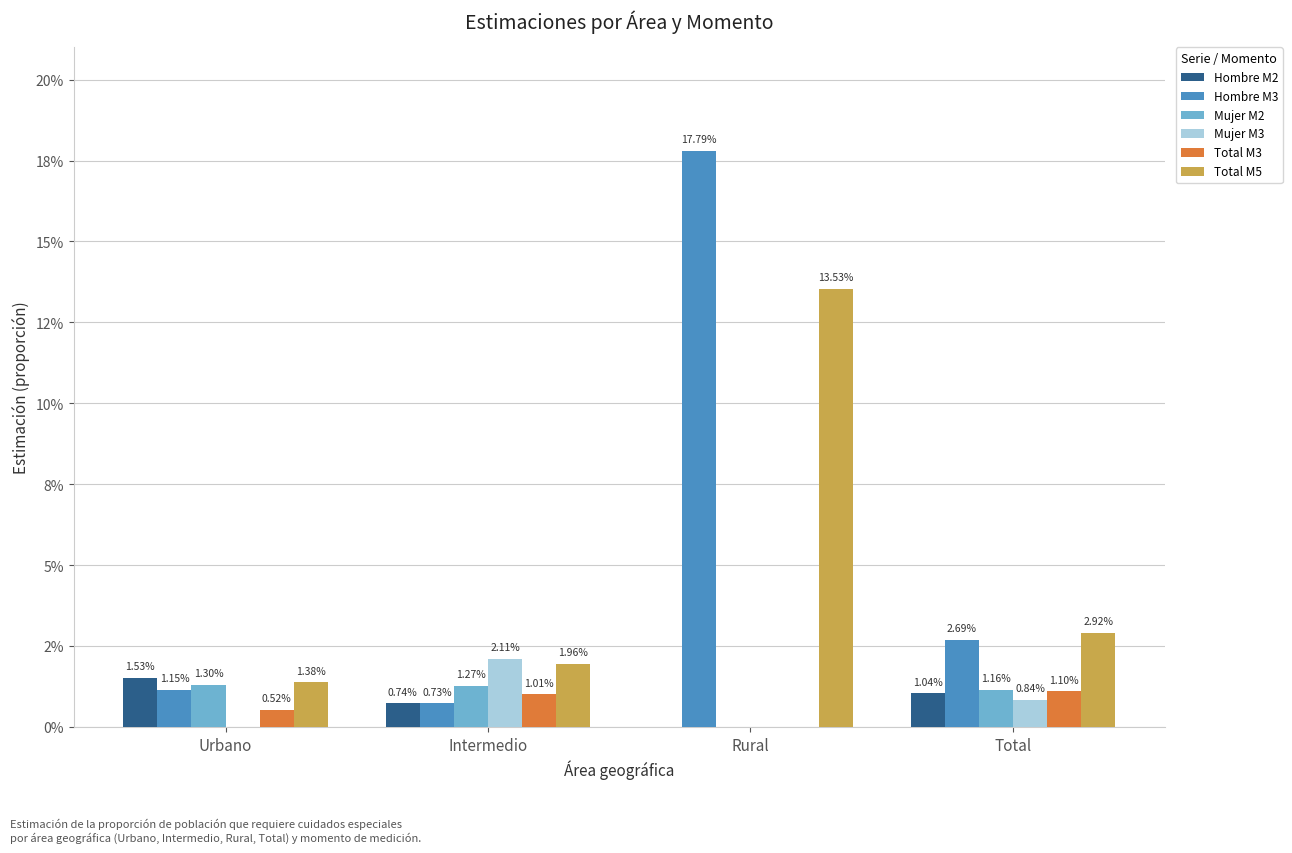

True or false: Mujer M3 has a value of 0.0 at Total.

False